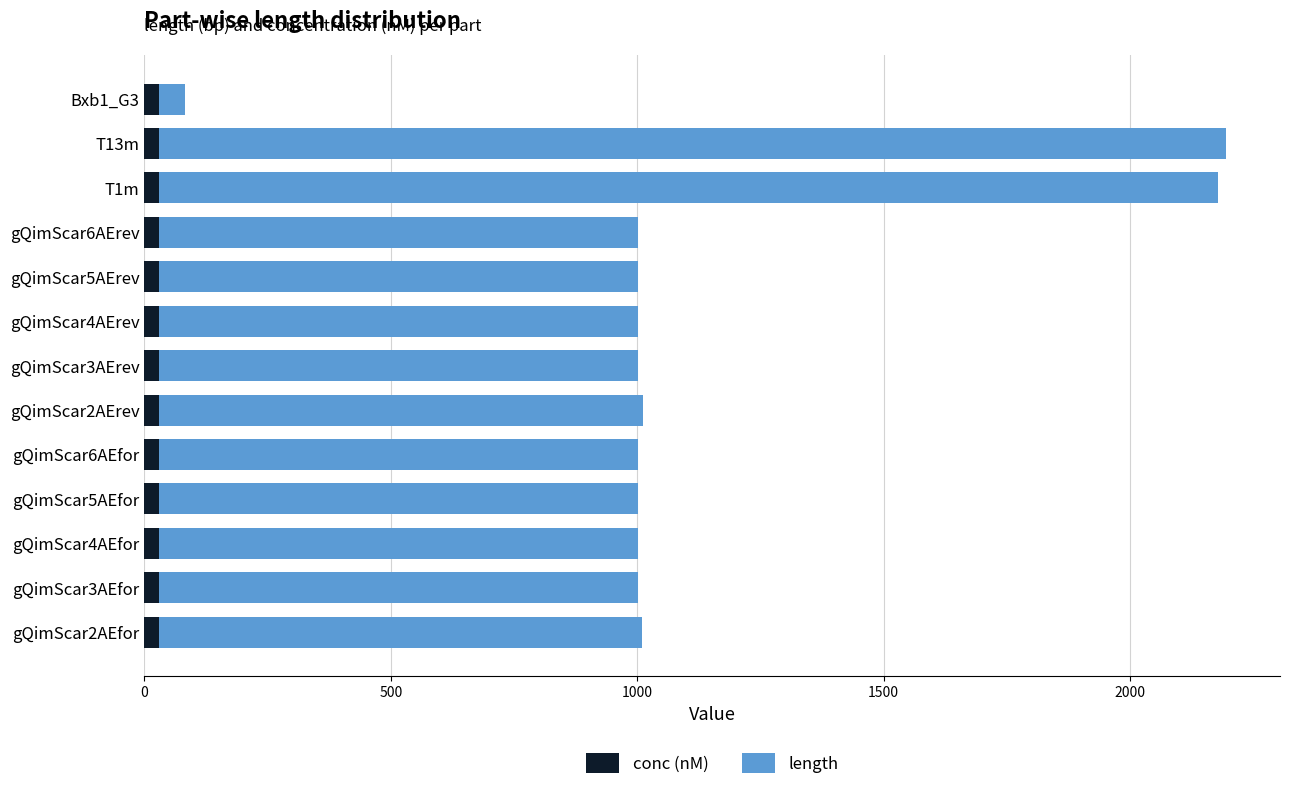

What is the average value of the conc (nM) series?

30